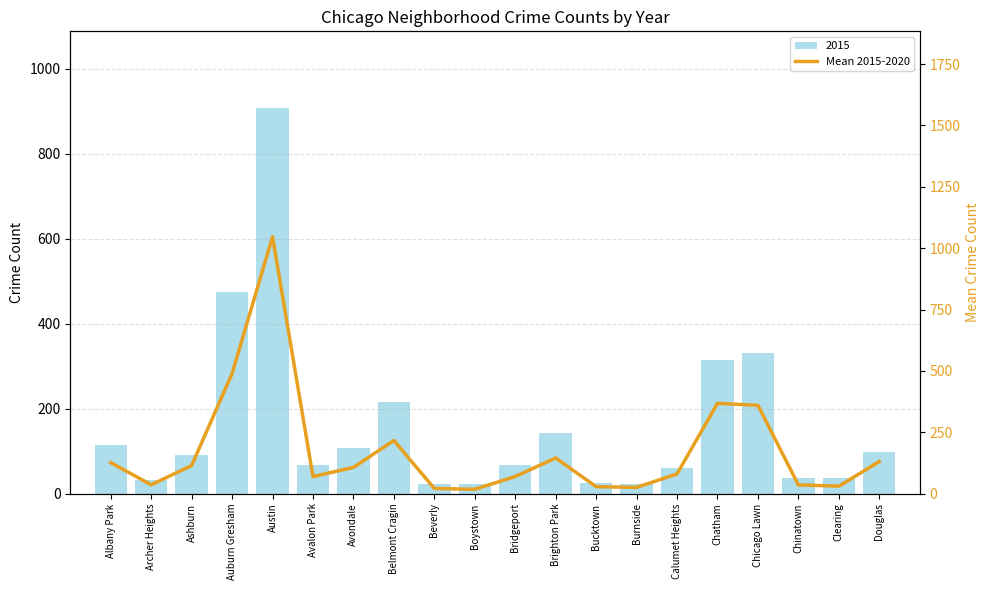

Between Avondale and Bucktown, which is larger?

Avondale